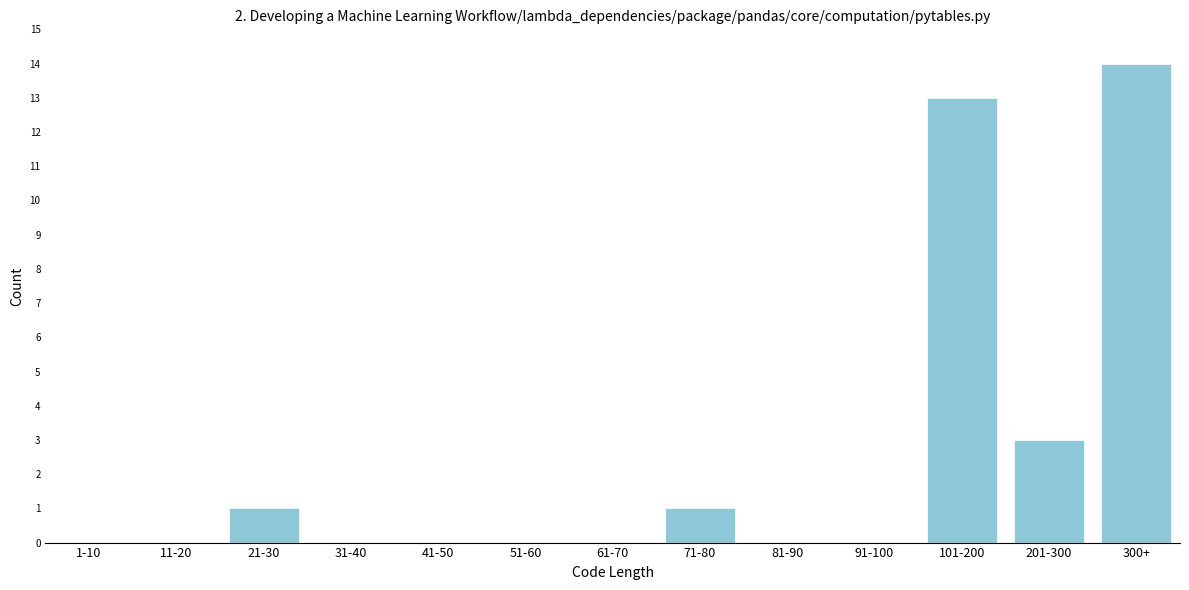

Reading right to left, extract all data points from this chart.

300+=14	201-300=3	101-200=13	91-100=0	81-90=0	71-80=1	61-70=0	51-60=0	41-50=0	31-40=0	21-30=1	11-20=0	1-10=0